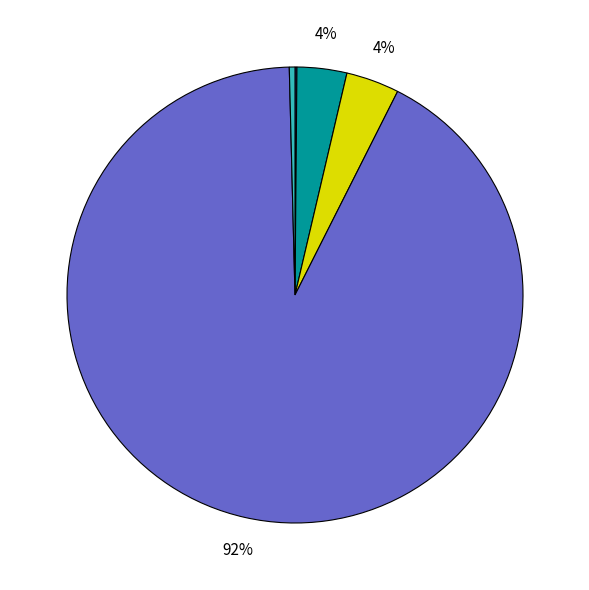

To the nearest percent, what is the difference between the largest and smallest slice percentages?

92%